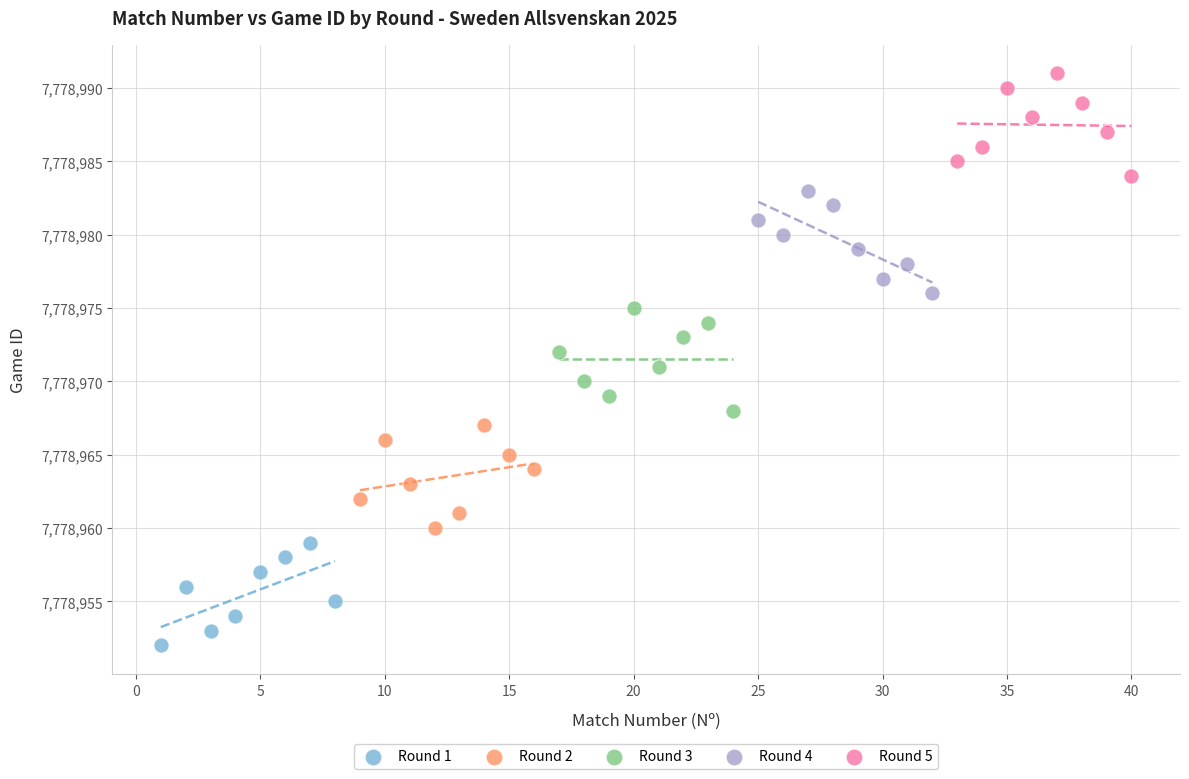

Which series reaches the maximum Y coordinate?

Round 5